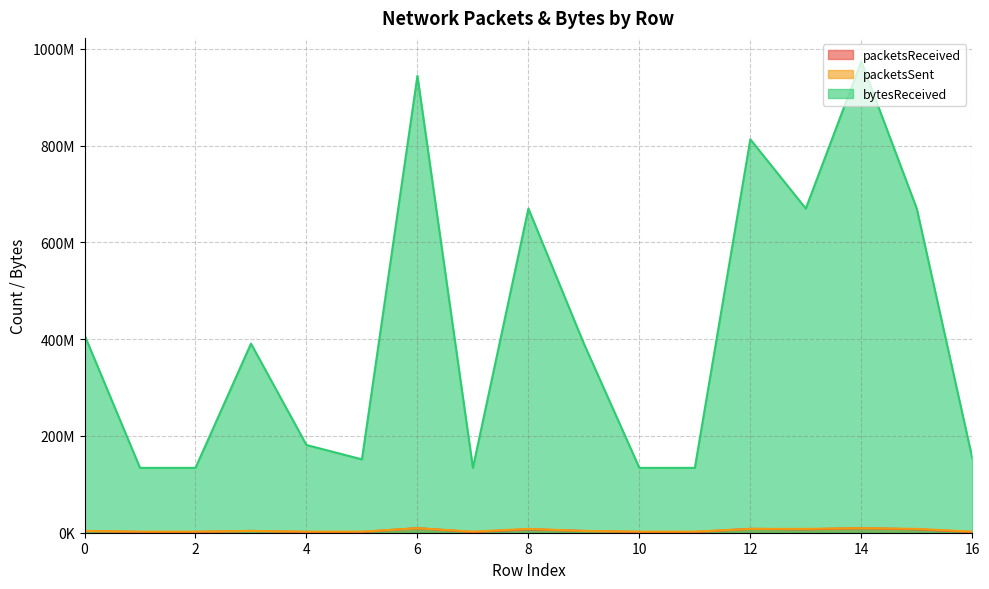

Reading left to right, list all the values displayed in this chart.

packetsReceived: 3721863	1412788	1413027	3710635	1445150	1424909	9370847	1413294	7061524	3710421	1412840	1413356	7961471	7063133	9391551	7061355	1428080
packetsSent: 3707907	2297506	2309567	3752157	2298028	2297805	9356916	2298036	7958013	3708288	2297534	2298094	7945634	7961470	9371528	7945826	2330853
bytesReceived: 408419207	134053148	134072237	390916864	181355136	151633562	944491550	134075184	670120744	390874187	134056116	134078096	813184072	670147175	974194560	670036582	154433085